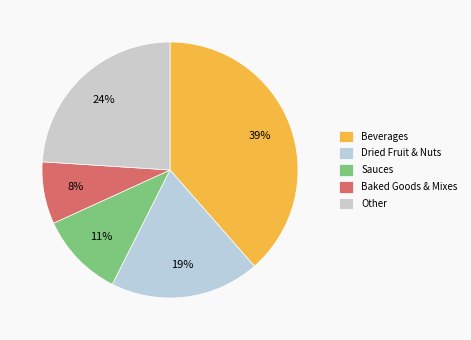

How many slices are in this pie chart?

5